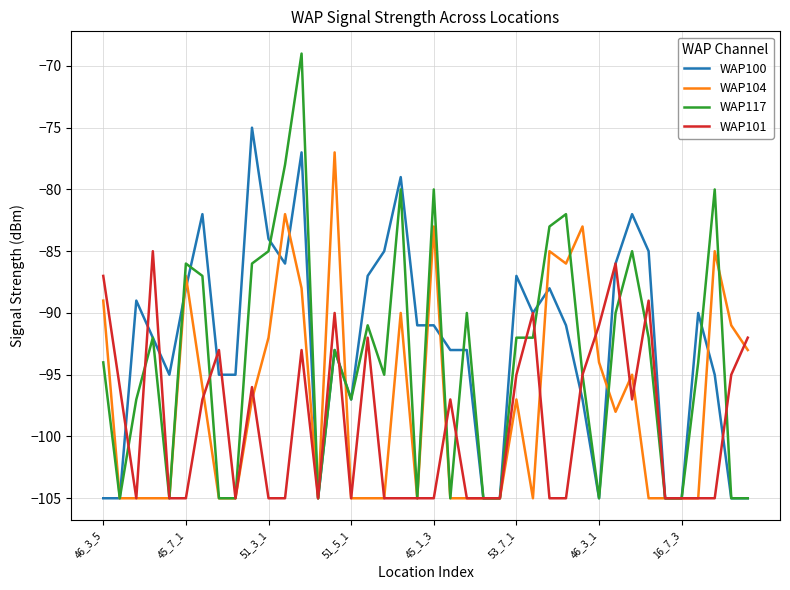

Rank the series by their average value, from highest to lowest.

WAP100, WAP117, WAP104, WAP101